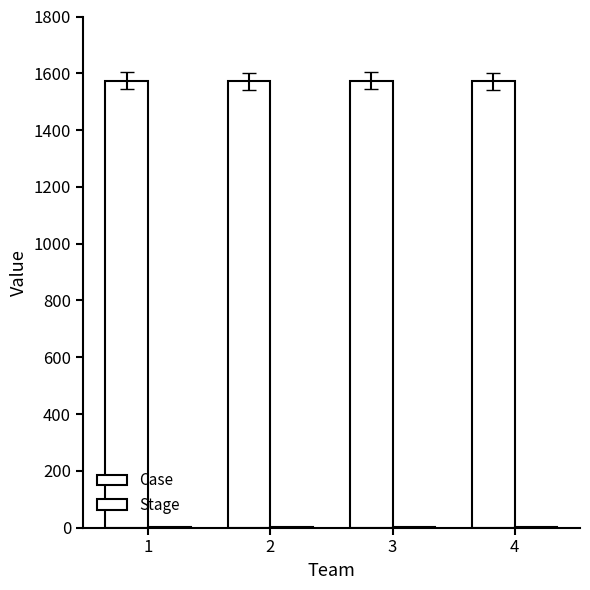

How many data points does each series have?

4